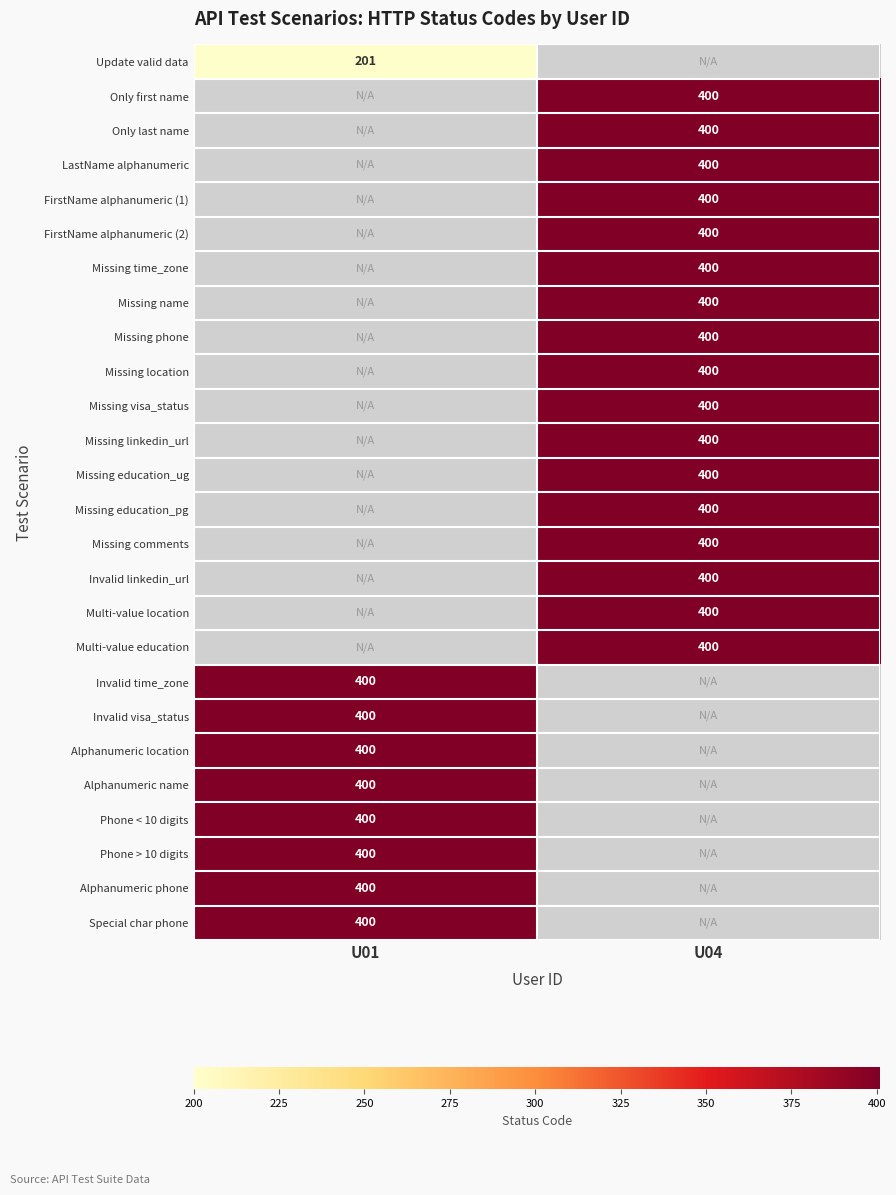

Is it true that Alphanumeric location equals 400 at U01?

True